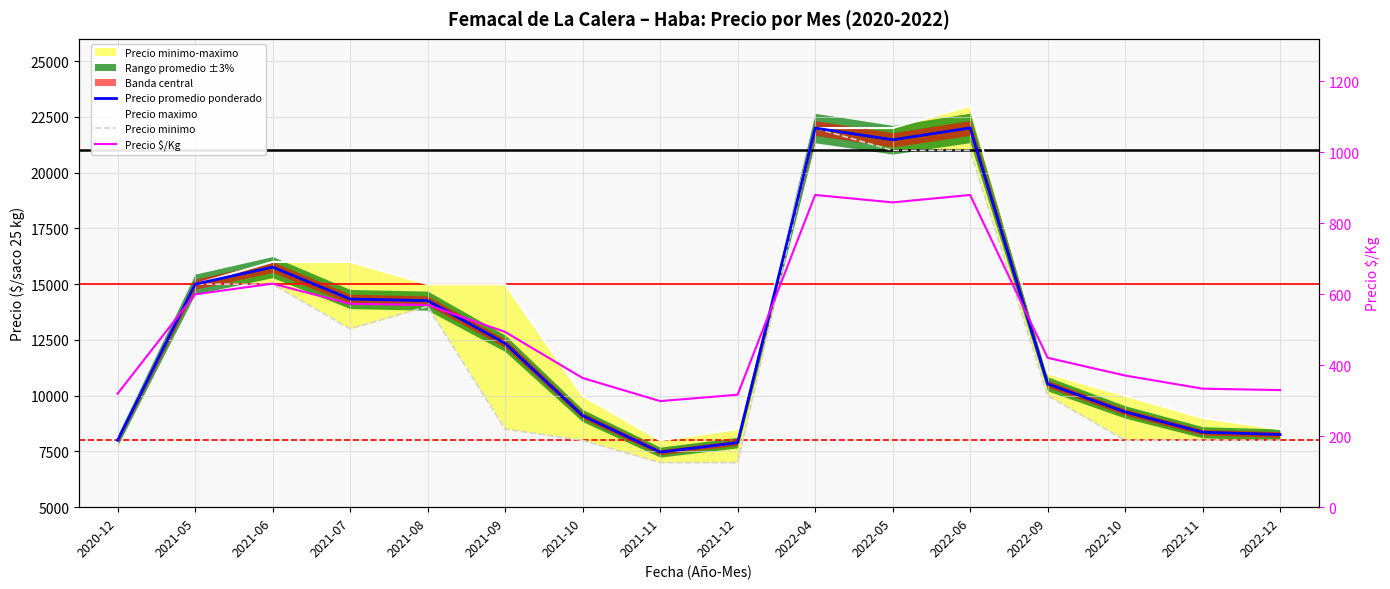

How many lines are shown in the chart?

4